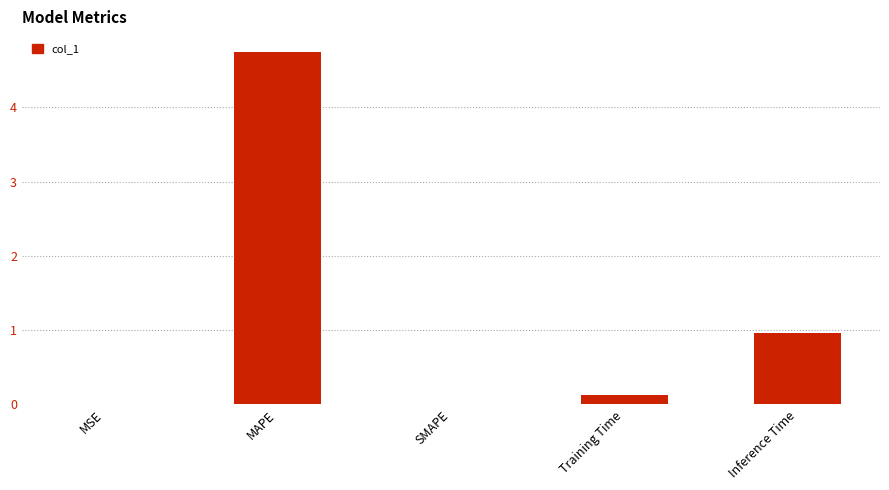

Which label corresponds to the largest value in the chart?

MAPE